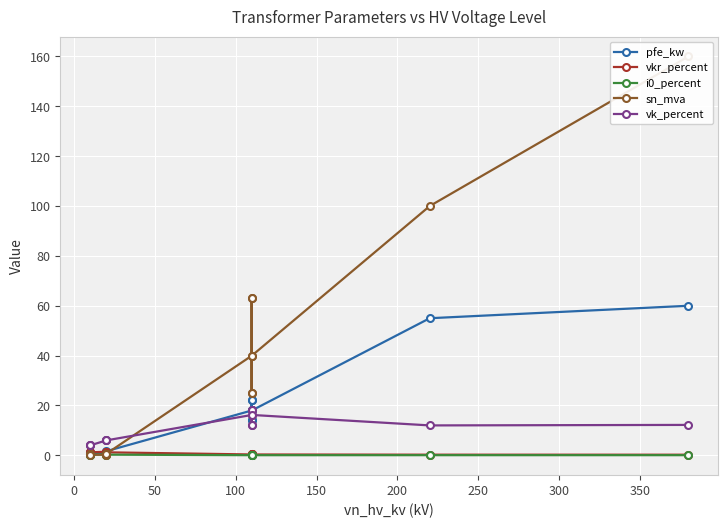

Rank the series by their maximum value, from highest to lowest.

sn_mva, pfe_kw, vk_percent, vkr_percent, i0_percent